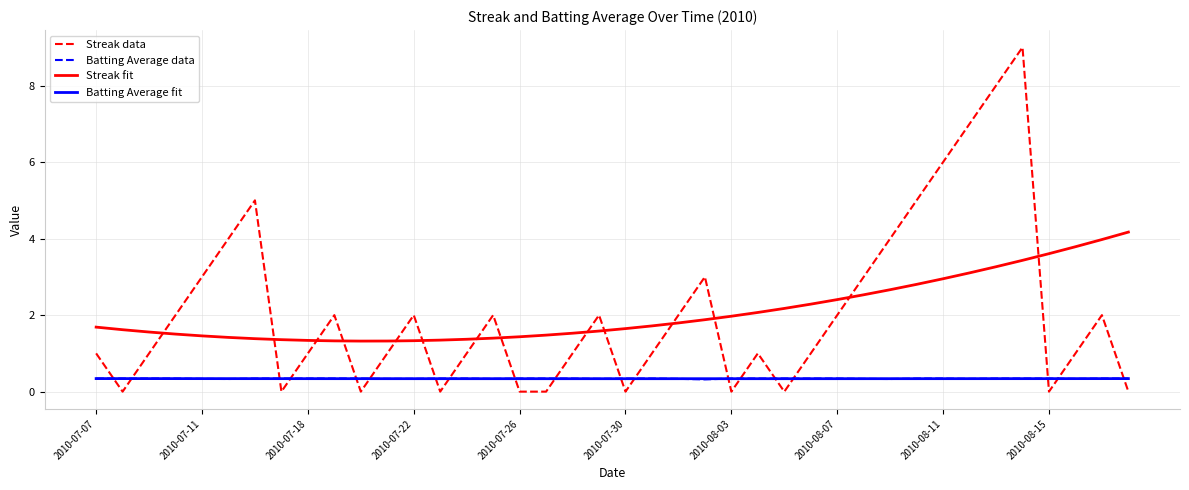

True or false: Streak data and Batting Average fit cross at least once.

True